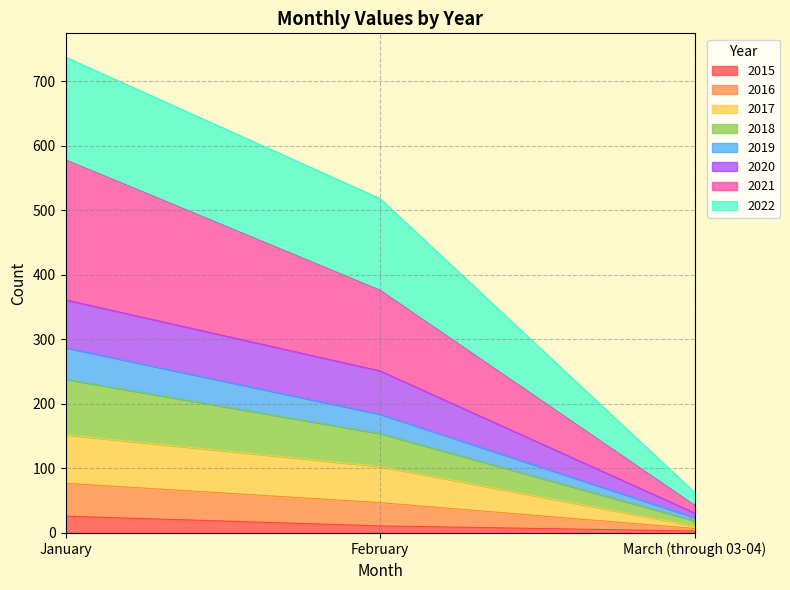

At which category is the sum across all series the highest?

January